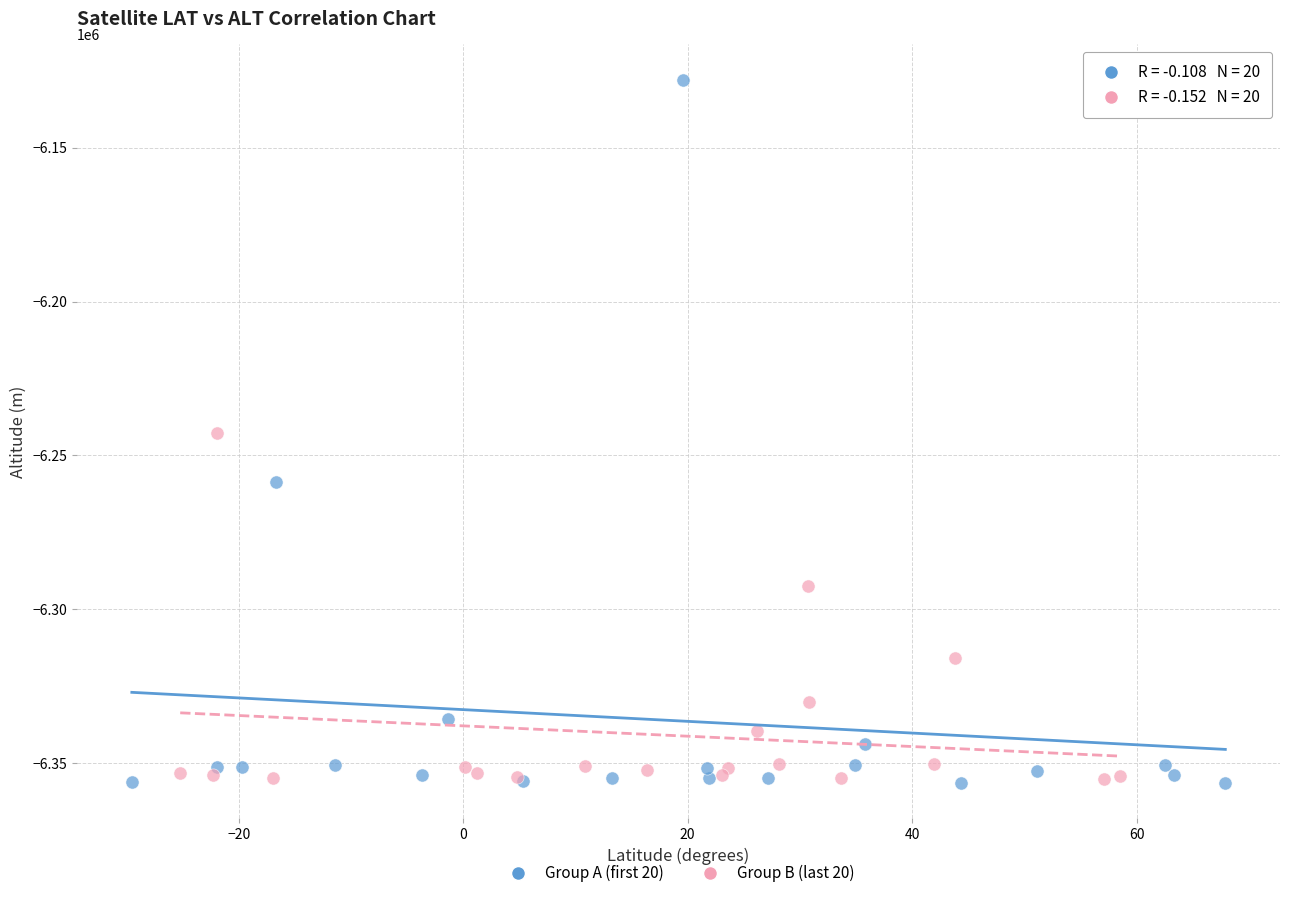

Which series has the widest spread of Y values?

Group A (first 20)